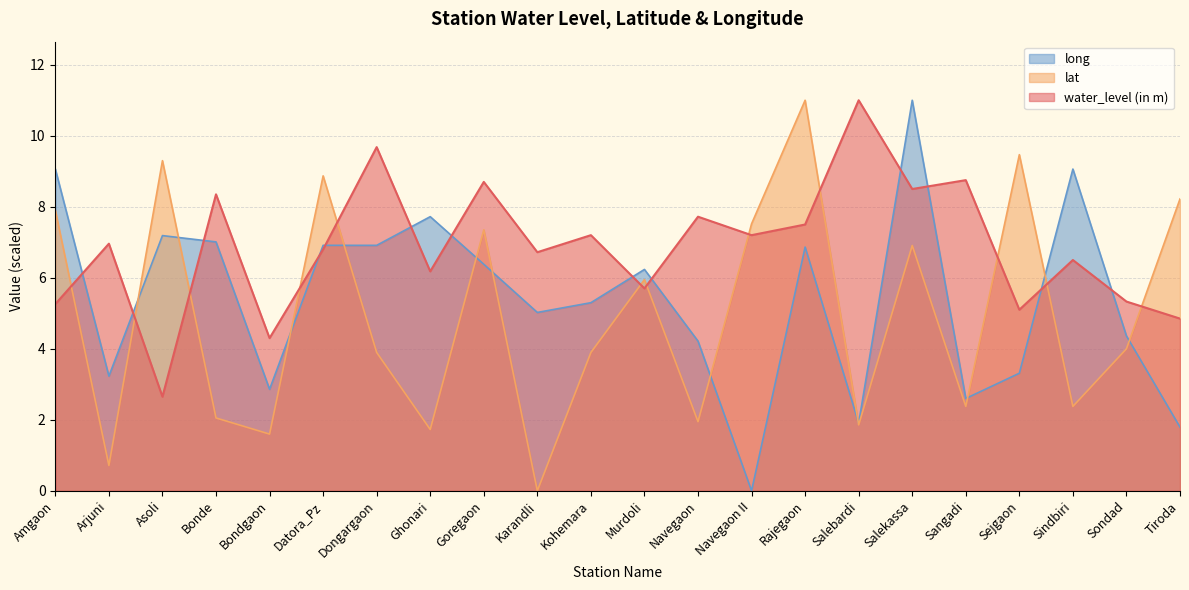

The long series shows 2.9 at Bondgaon. True or false?

True